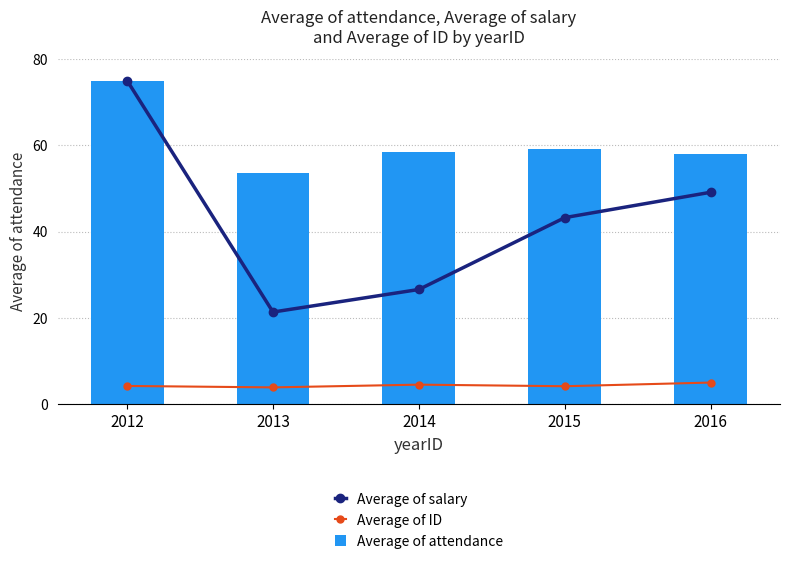

What is the approximate value of Average of attendance at 2016?

57.9